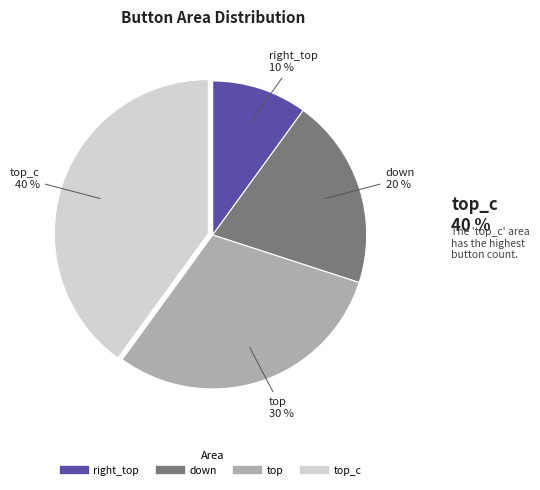

To the nearest percent, what is the average slice percentage?

25%